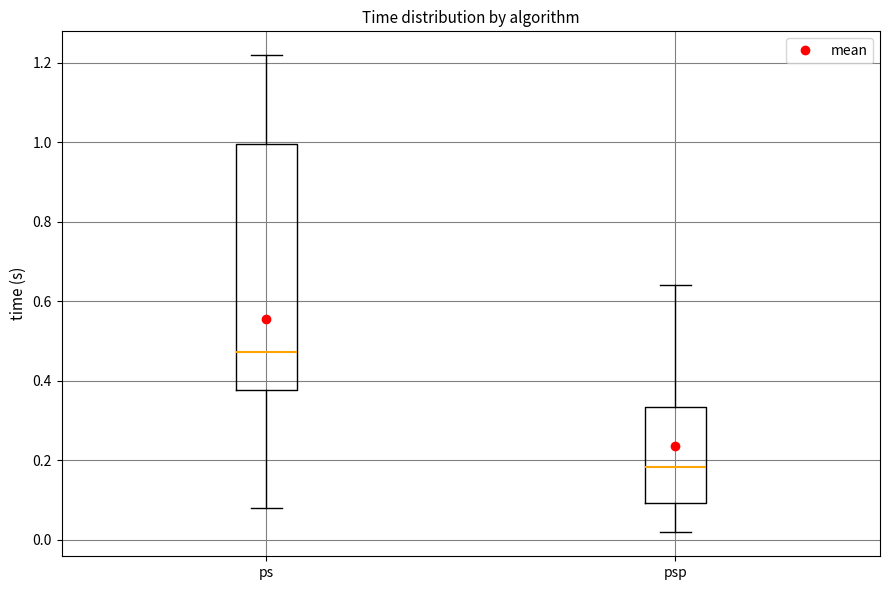

Reading left to right, transcribe this box plot: for each box, give where its median line is, the range the box spans, and where its two whiskers end, as read against the y-axis. The values are not printed on the chart, so give them approximately, as read against the axis.

ps: median 0.48, box 0.38 to 1.00, whiskers 0.08 to 1.22
psp: median 0.18, box 0.10 to 0.34, whiskers 0.02 to 0.64